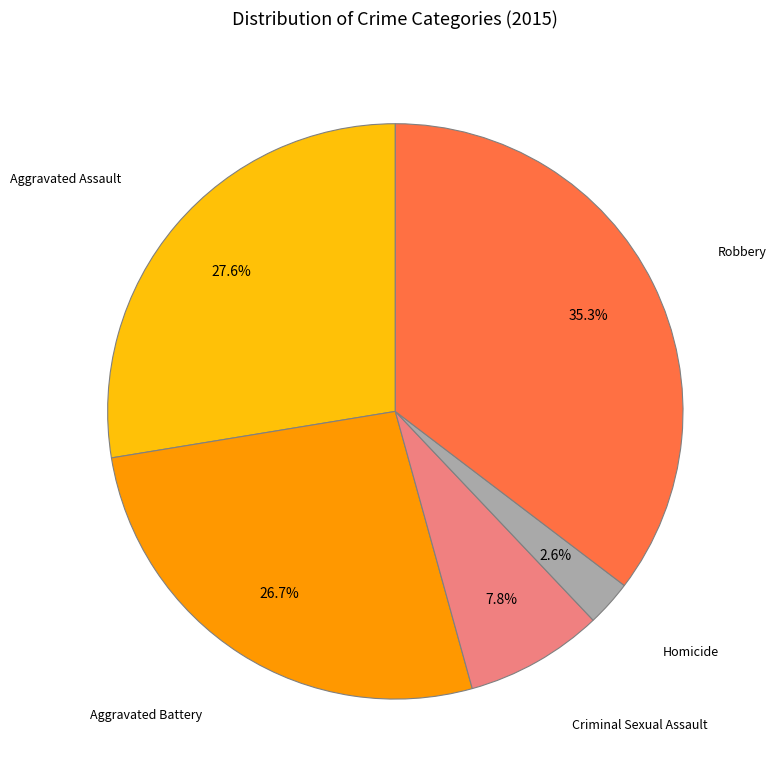

The Robbery slice represents 47% of the pie. True or false?

False